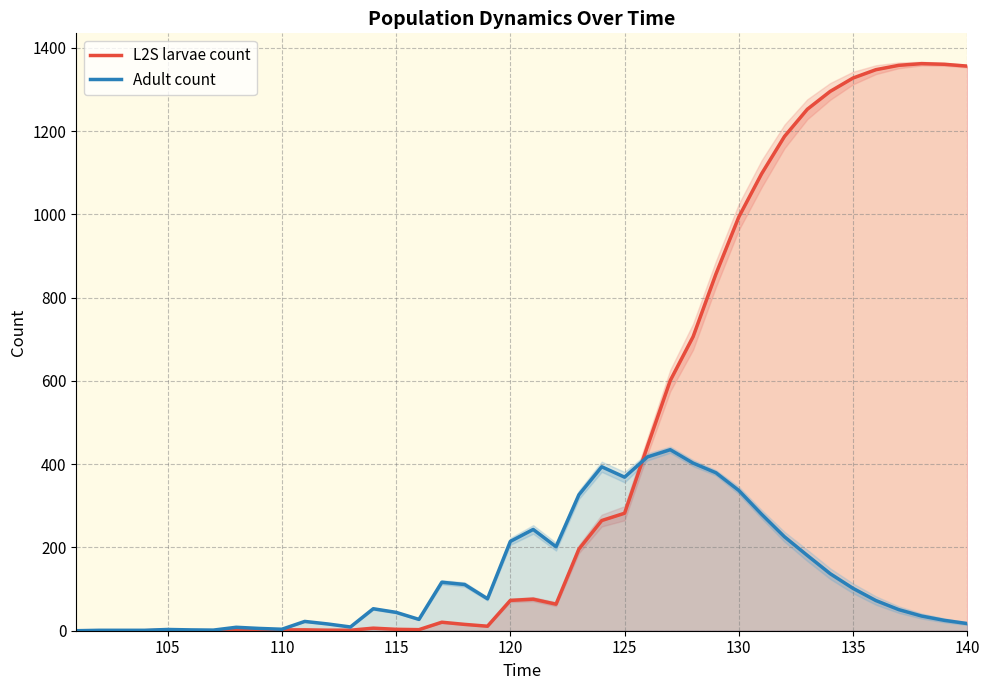

What is the maximum value for L2S larvae count?

1361.9